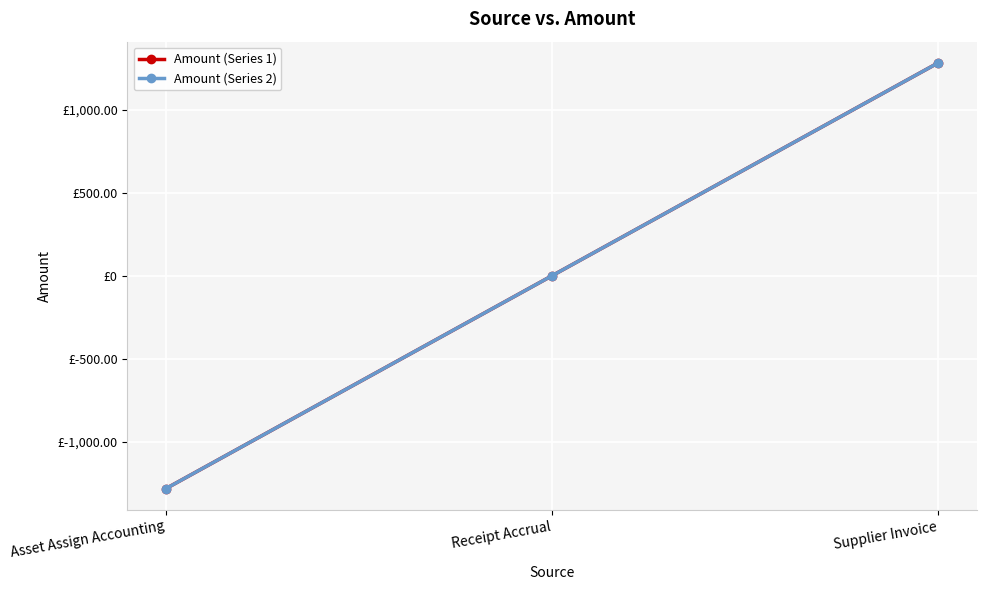

Rank the series by their maximum value, from lowest to highest.

Amount (Series 1), Amount (Series 2)